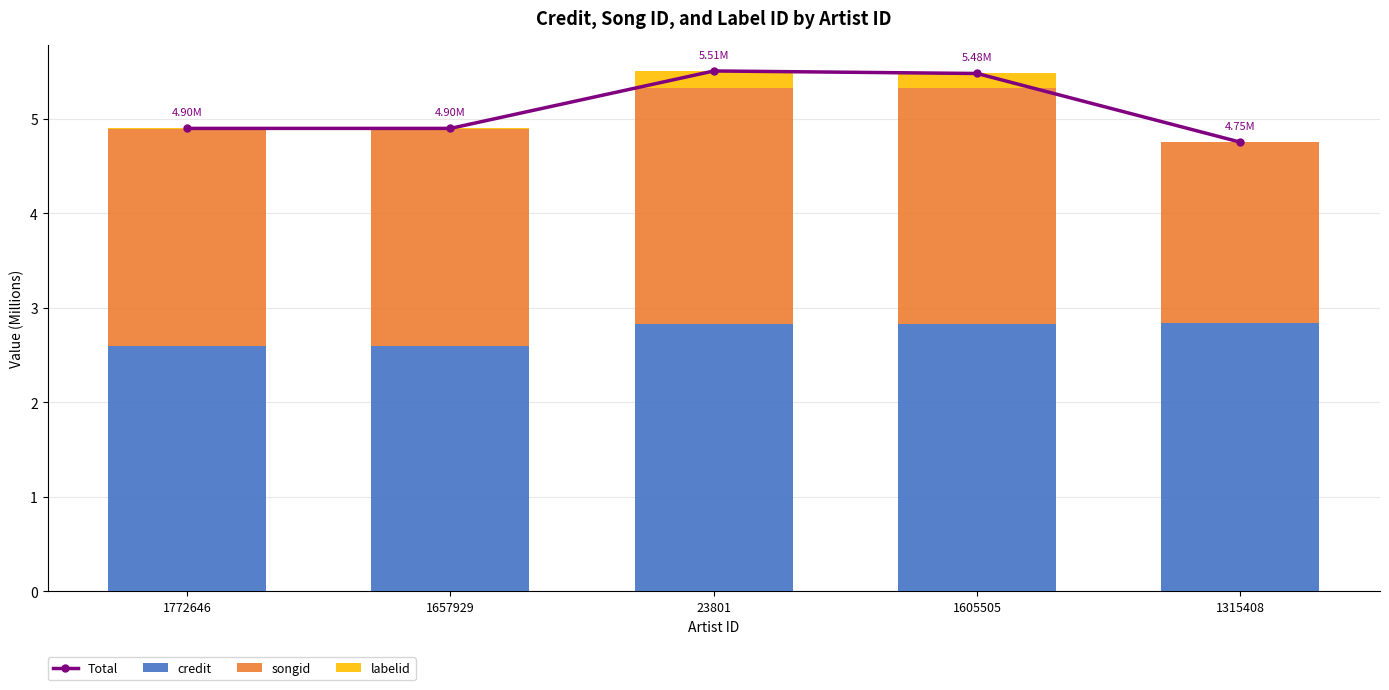

Rank the series by their maximum value, from lowest to highest.

labelid, songid, credit, Total